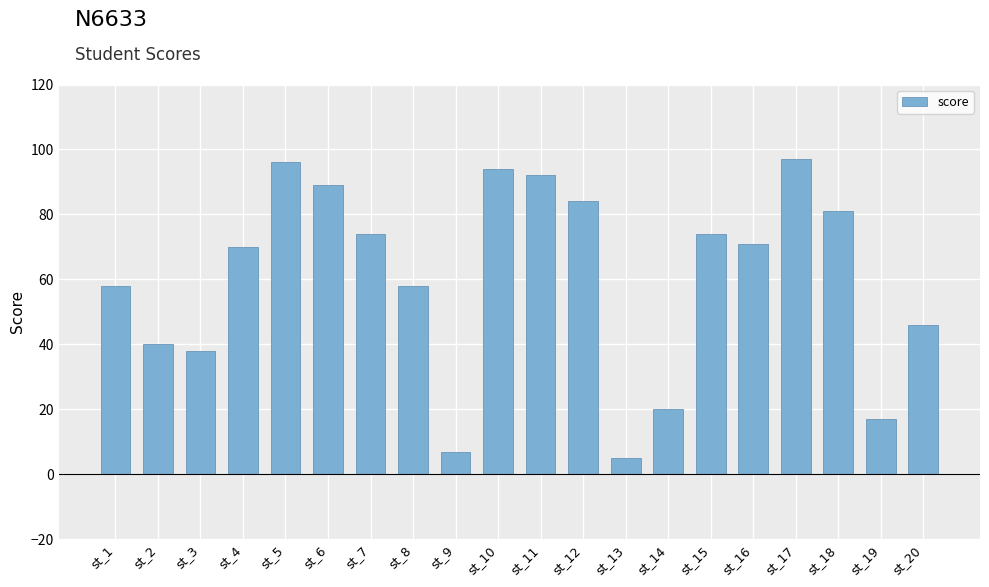

Approximately how many times larger is the value at st_16 compared to st_9?

10.1